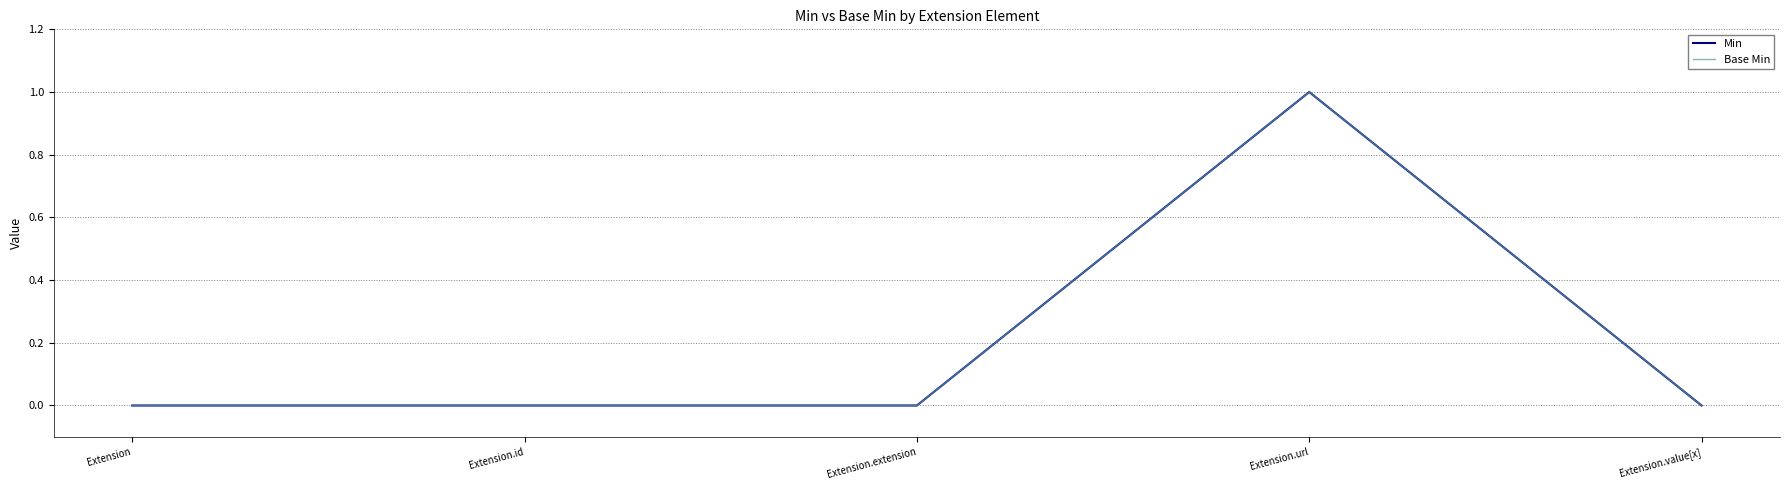

Where is Min nearest to the value 0?

Extension